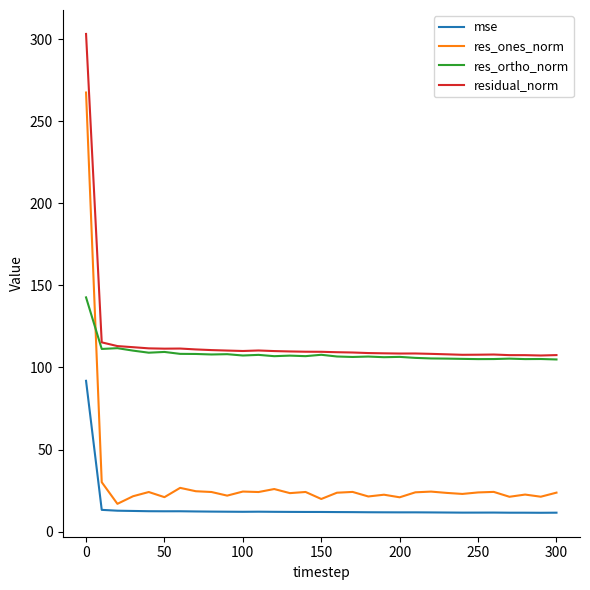

In mse, how many points are higher than both neighbors (excluding endpoints)?

4